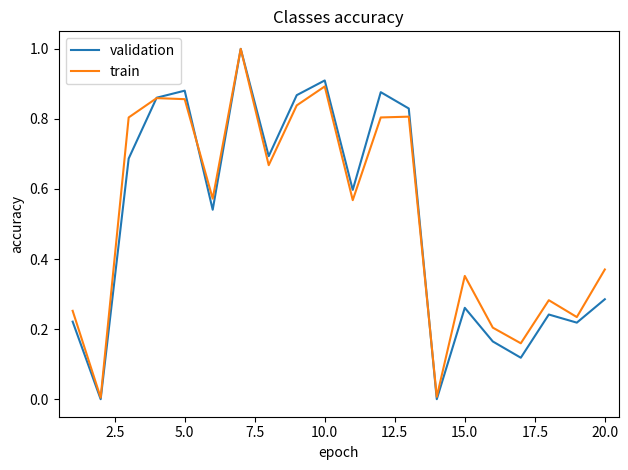

What is the highest value of the validation series?

1.0